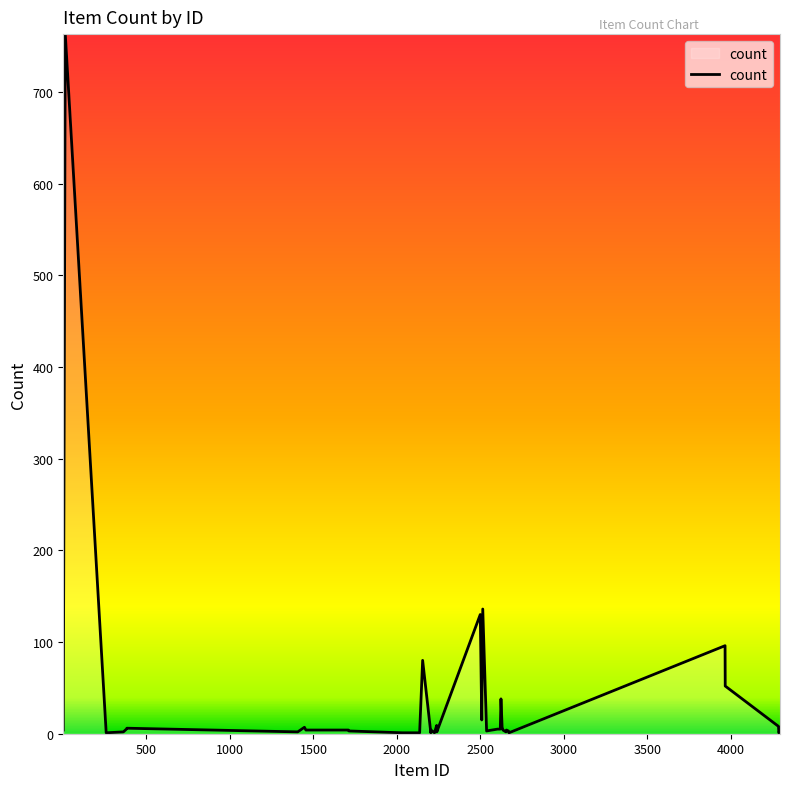

What is the difference between the maximum and minimum values?

762